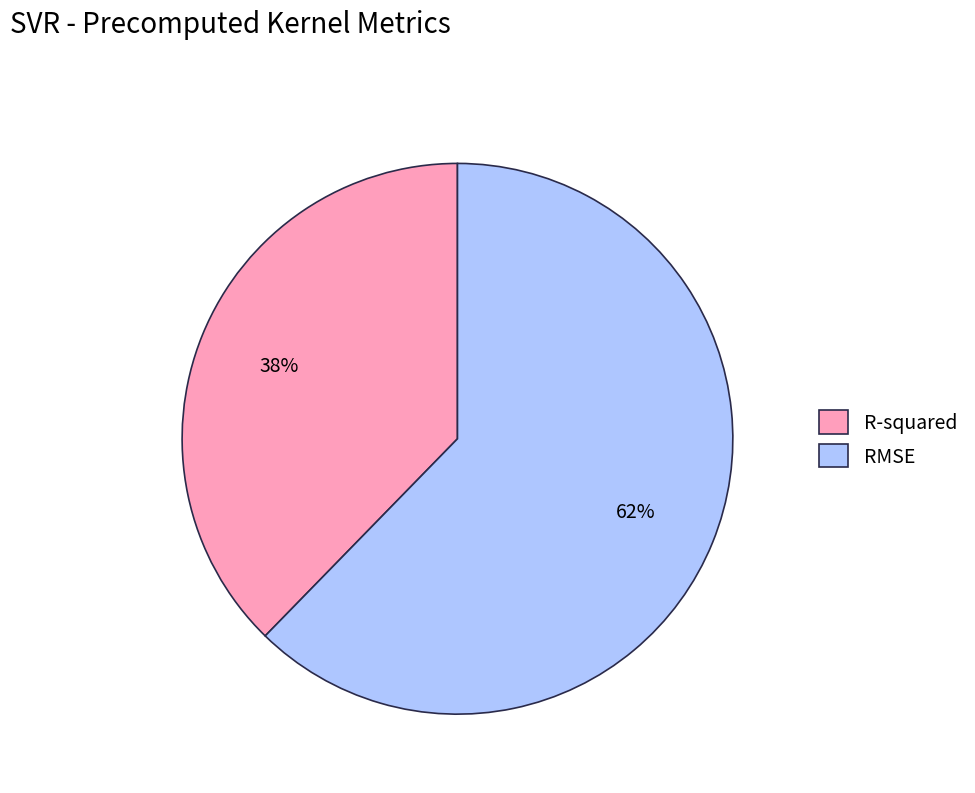

Count the number of slices in the pie.

2